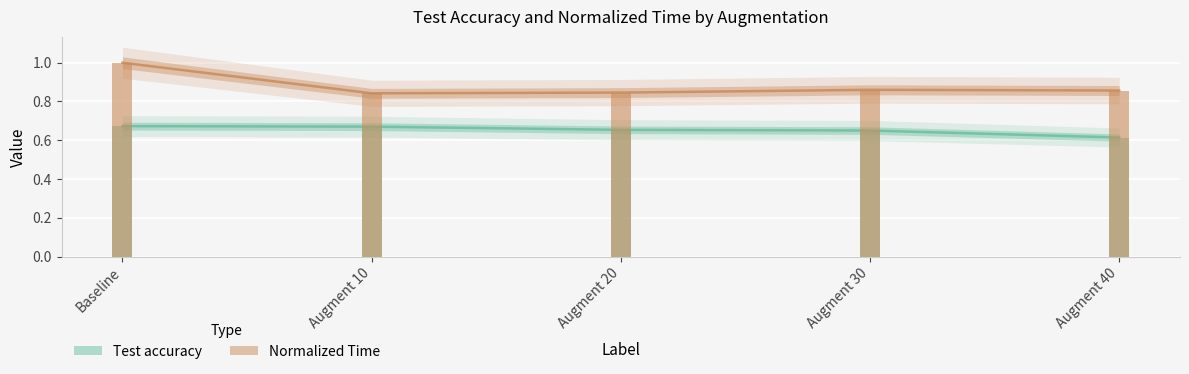

The value of Normalized Time at Baseline is 1.0. True or false?

True